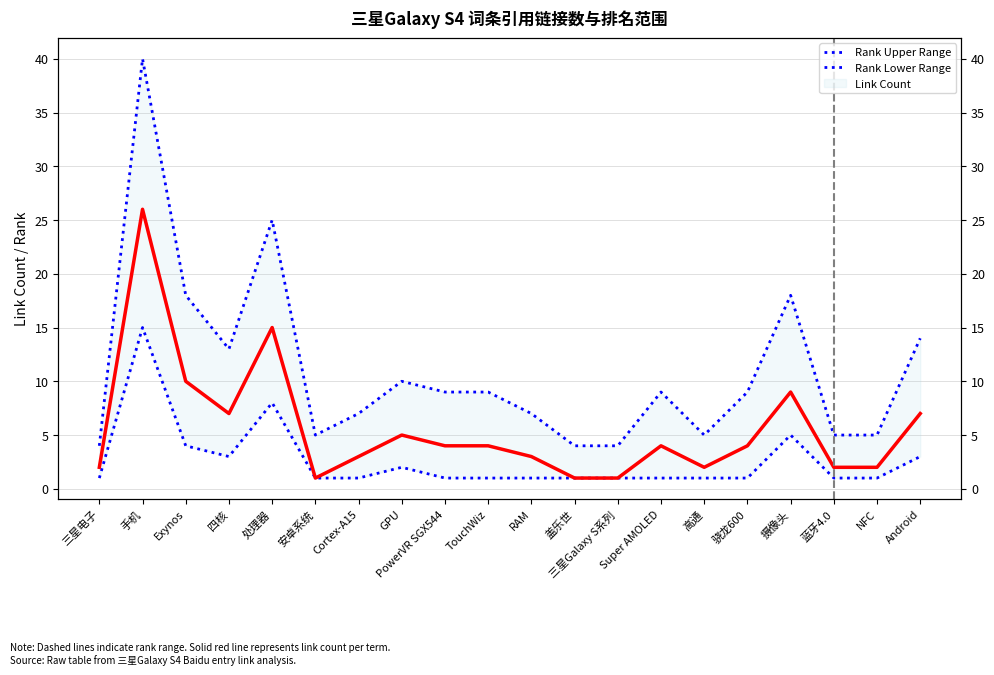

At TouchWiz, list the series in order from smallest to largest.

rank_lower, link_count, rank_upper